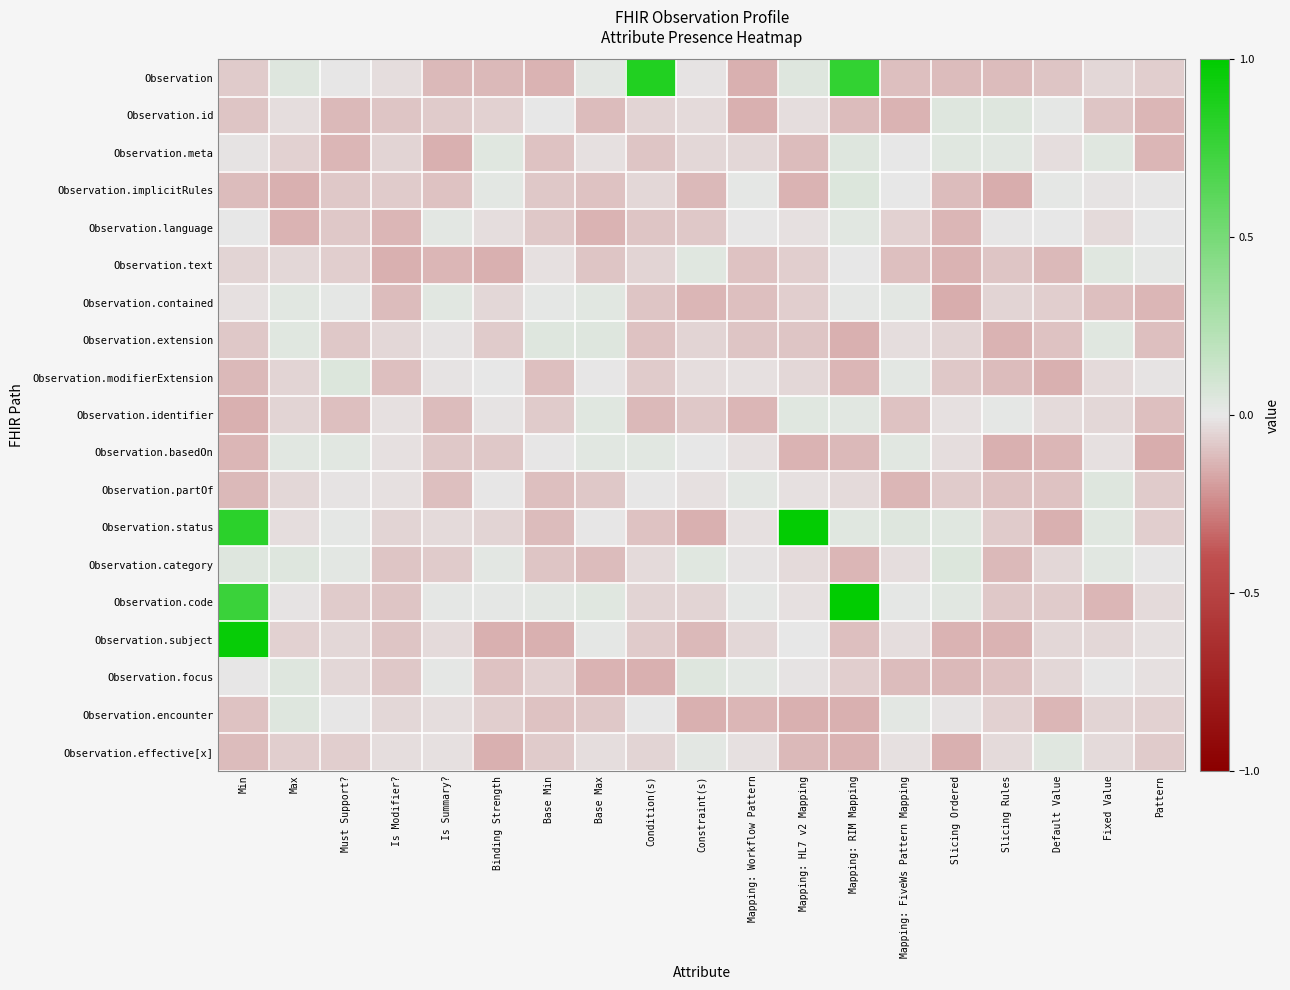

At which category does the chart reach its minimum across all series?

Pattern